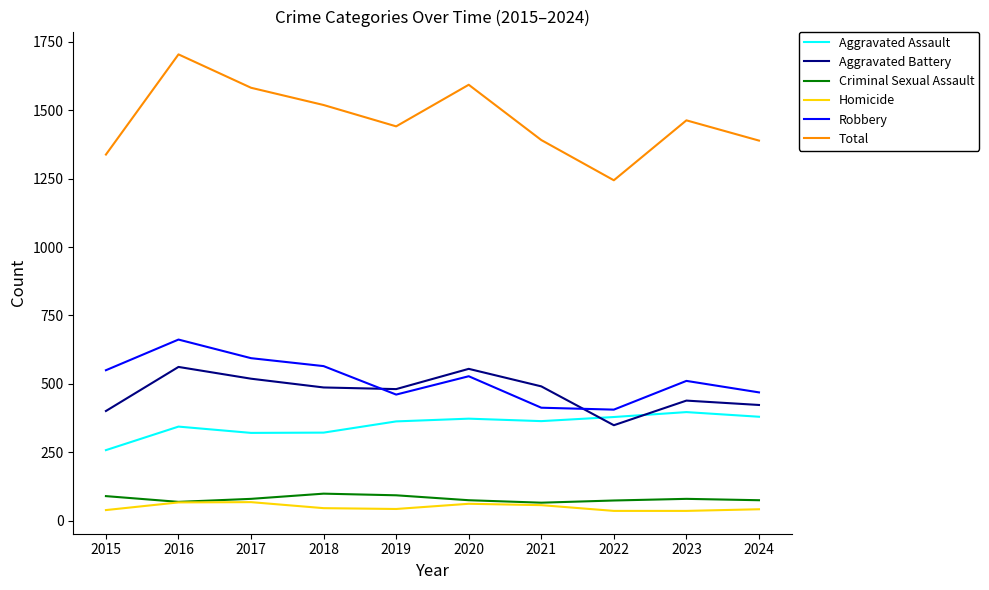

At which category is the sum across all series the highest?

2016